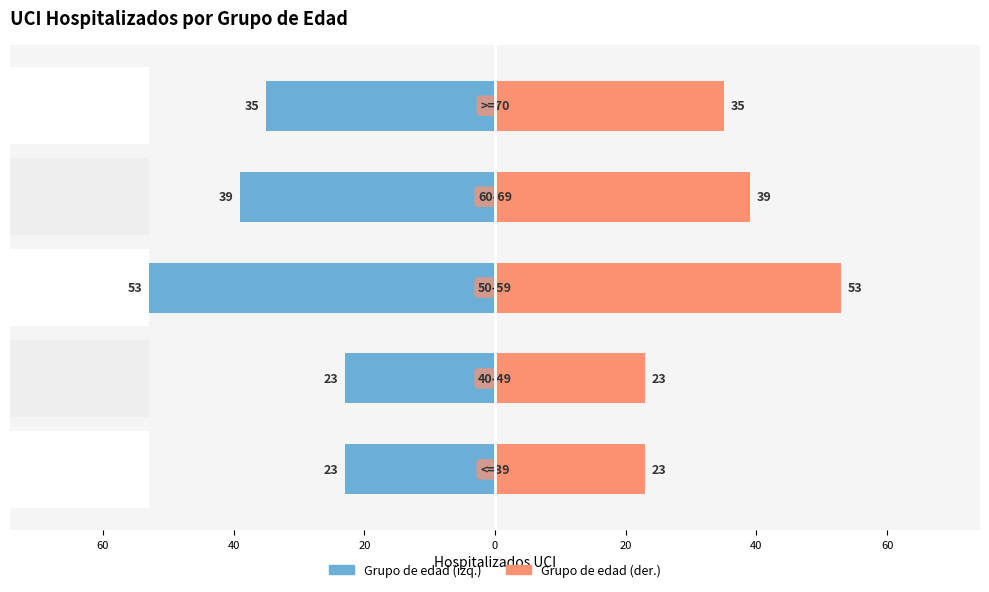

How many bars are there in each group?

2